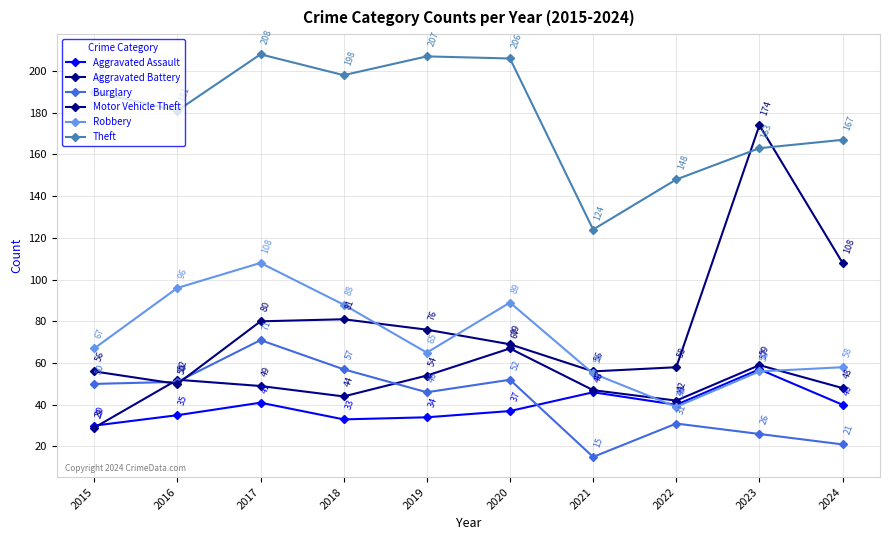

What are all the series names shown in the legend?

Aggravated Assault, Aggravated Battery, Burglary, Motor Vehicle Theft, Robbery, Theft